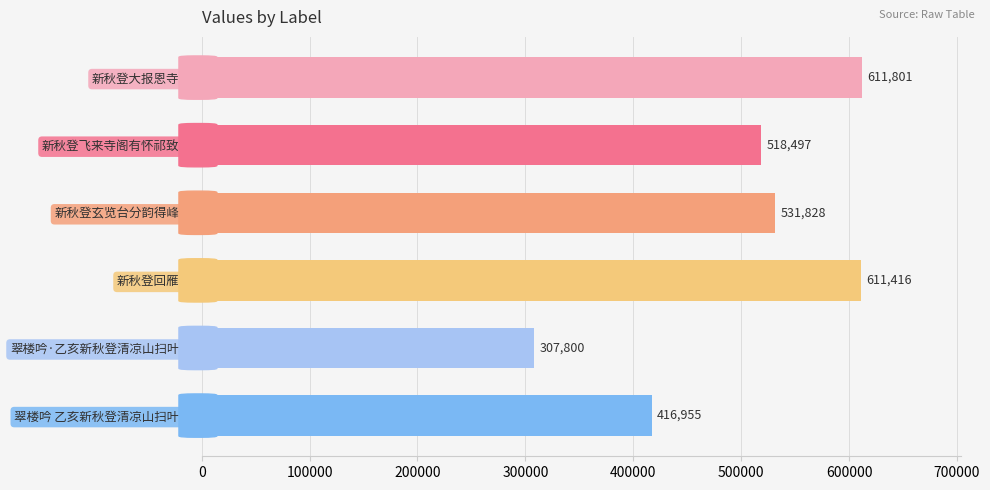

How many bars are there in total?

6